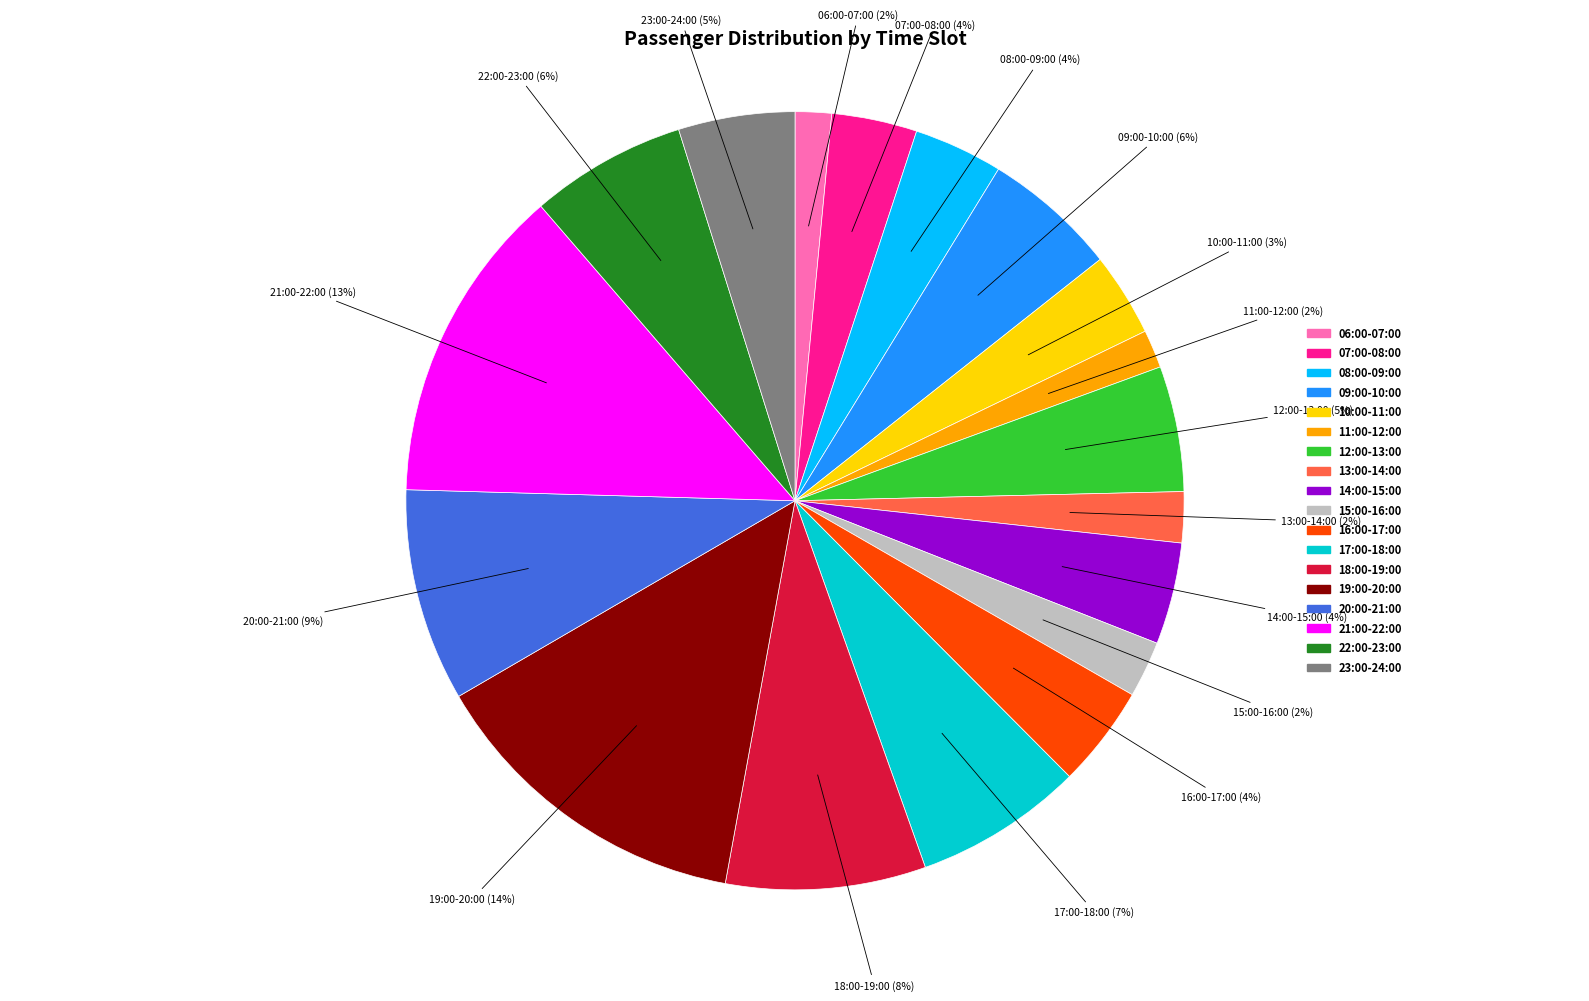

To the nearest percent, what is the combined percentage of 22:00-23:00 and 09:00-10:00?

12%